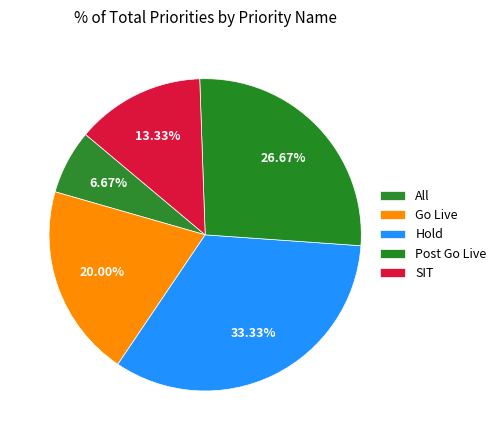

How many slices are in this pie chart?

5